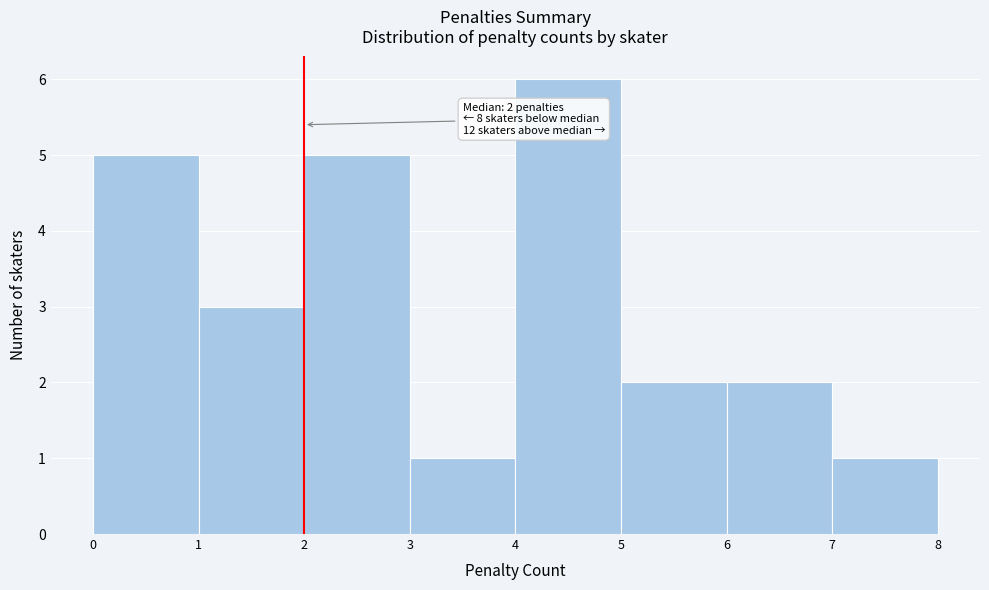

Over which range of the x-axis is the bar tallest?

4 to 5